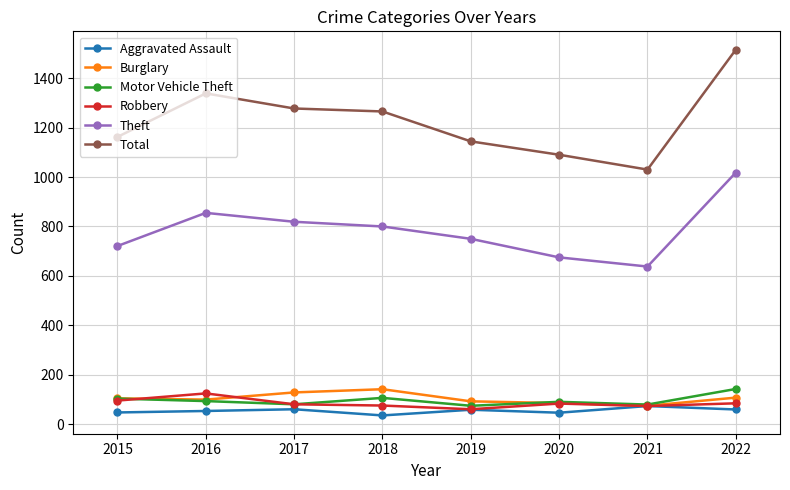

What are all the series names shown in the legend?

Aggravated Assault, Burglary, Motor Vehicle Theft, Robbery, Theft, Total